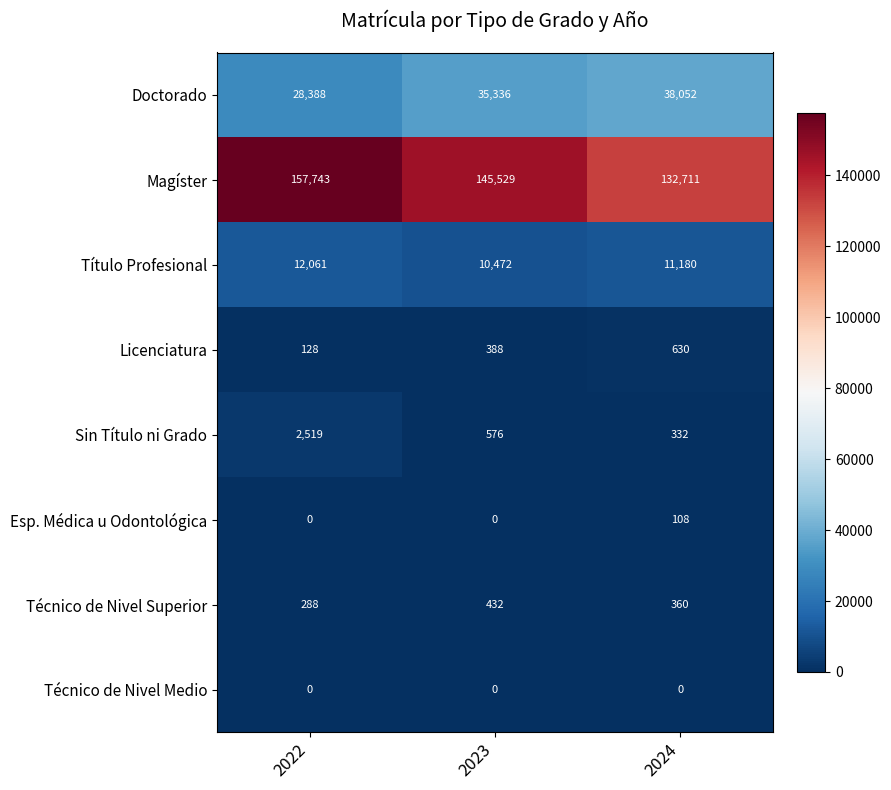

Where does the Técnico de Nivel Superior series first go above 360?

2023